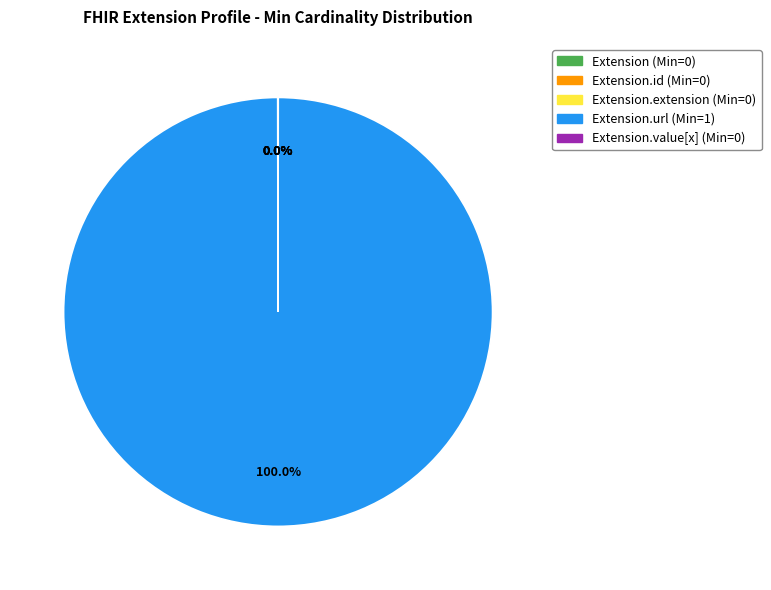

Is there any slice that represents more than half of the pie?

Yes